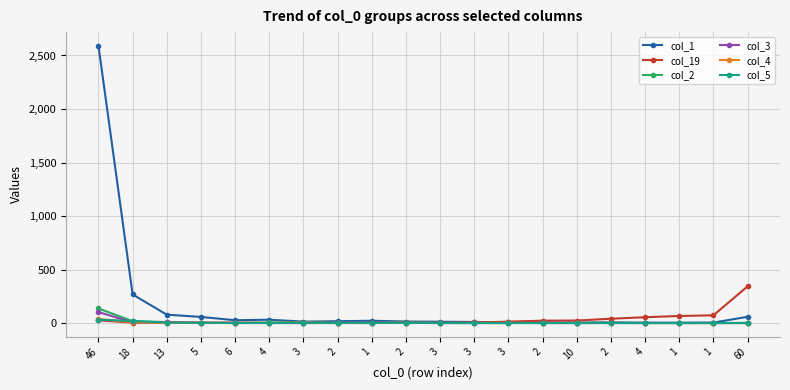

What is the total value across all series at 10?

27